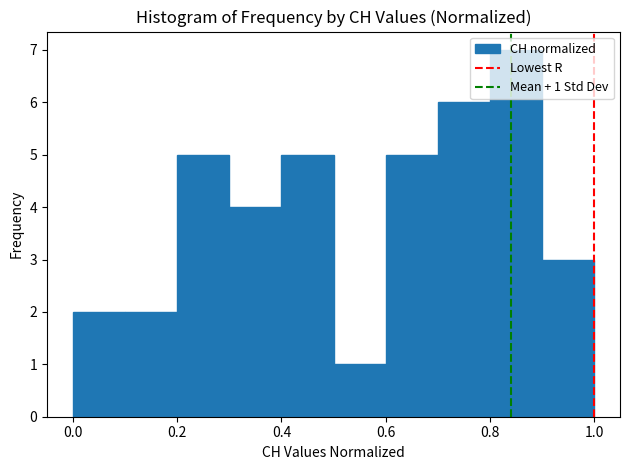

Over which range of the x-axis is the bar tallest?

0.8 to 0.9